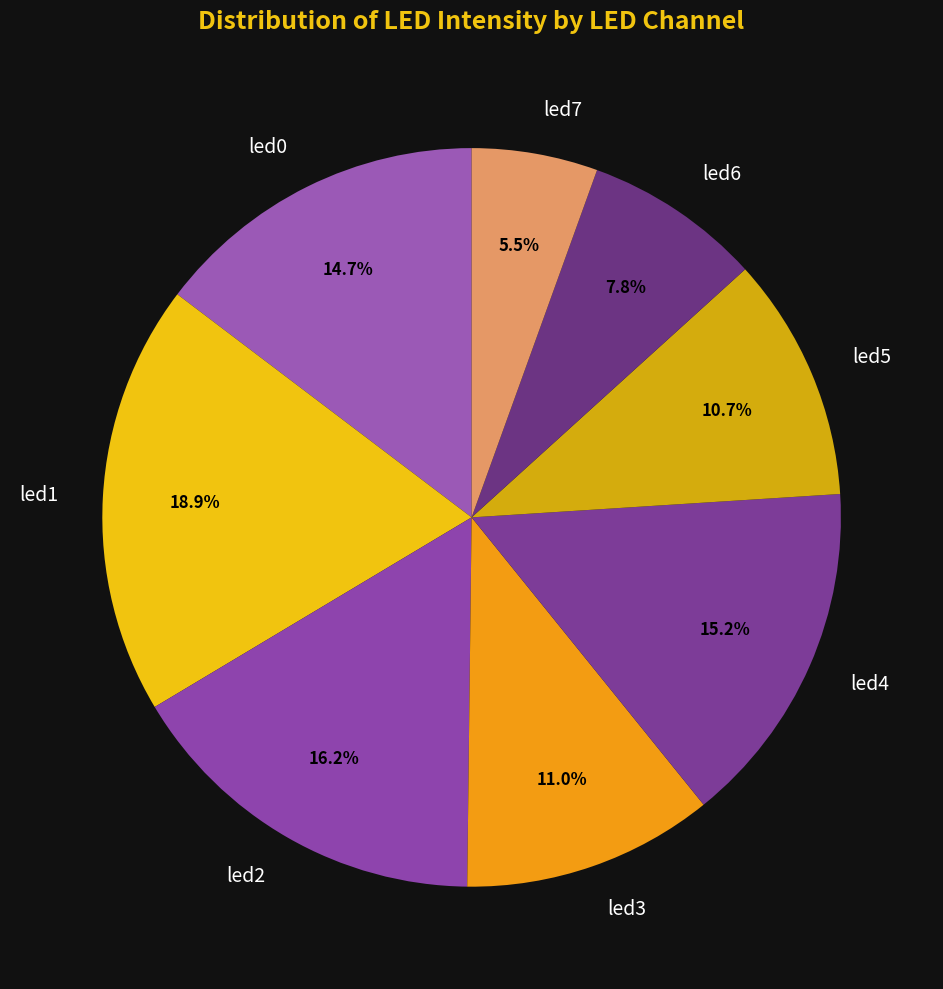

To the nearest percent, what is the difference between the largest and smallest slice percentages?

13%